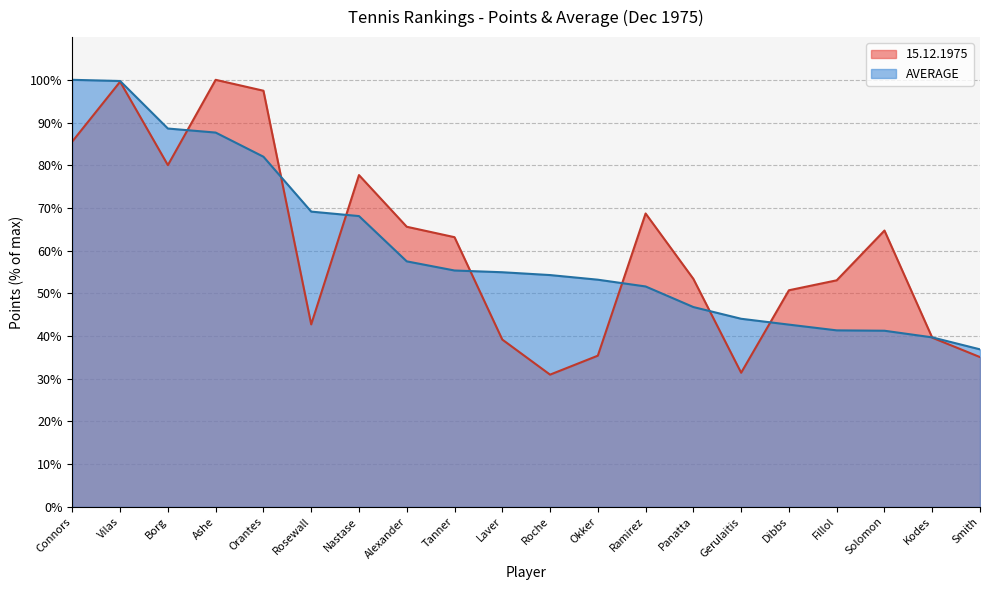

Does the chart display data point markers on the line(s)?

No